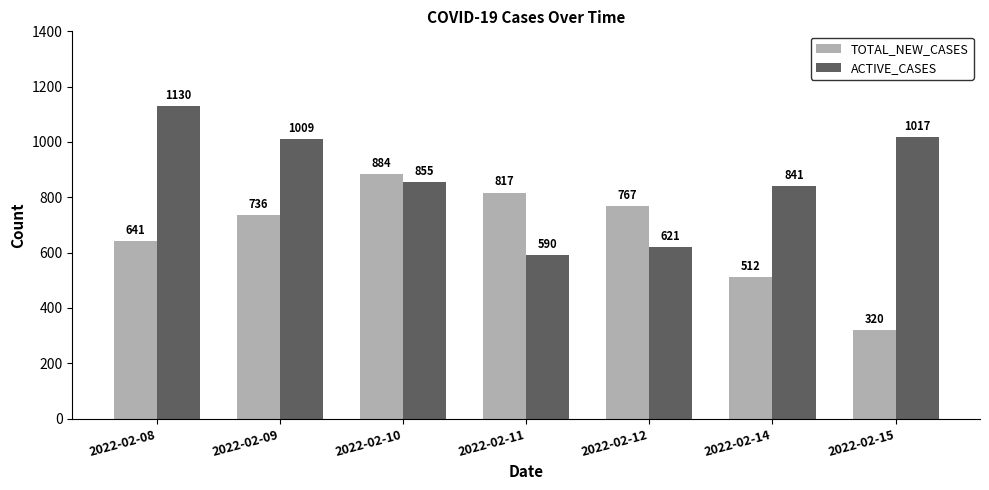

What is the difference between the second highest and minimum values in the ACTIVE_CASES series?

427